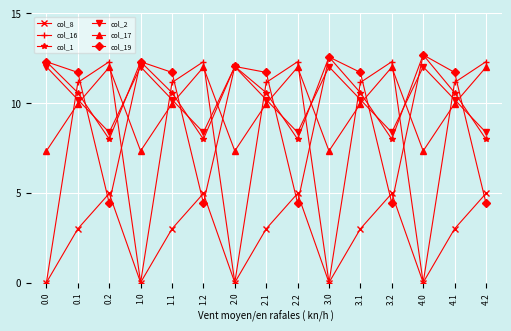

What is the label of the 3rd point from the left?

0.2